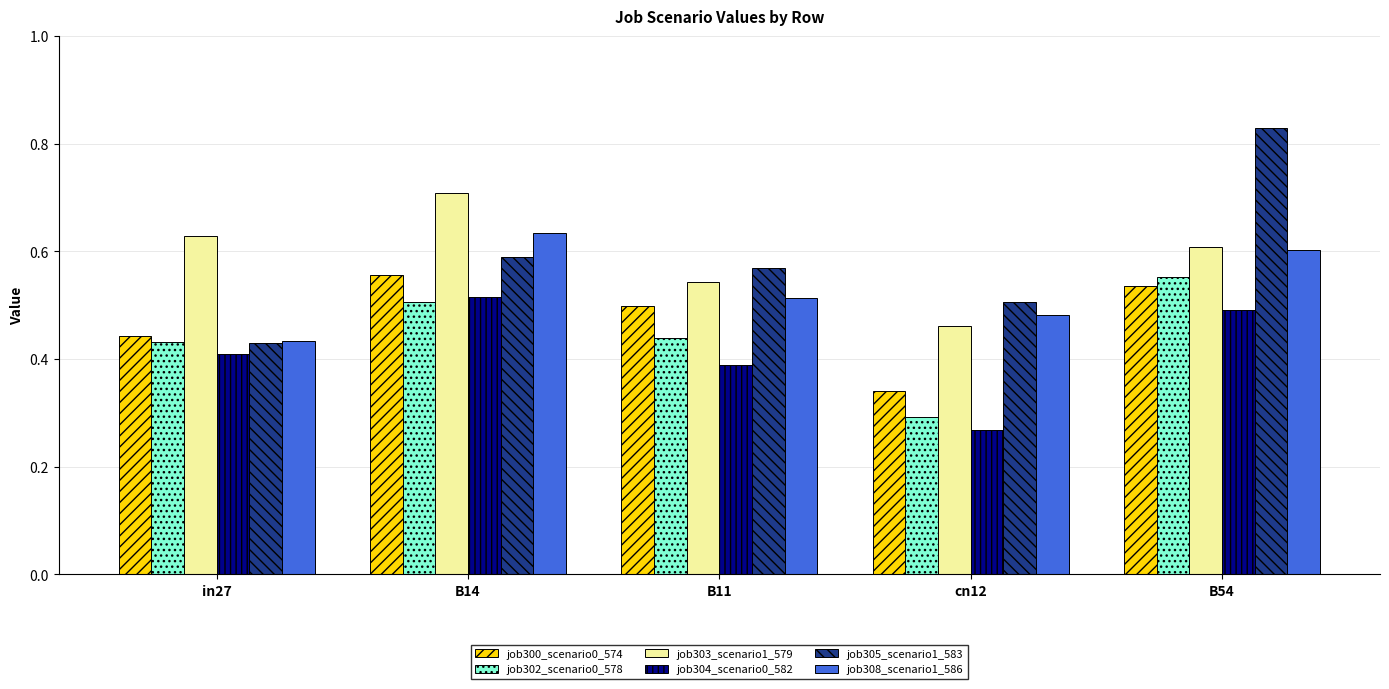

Which label corresponds to the largest value in the chart?

B54